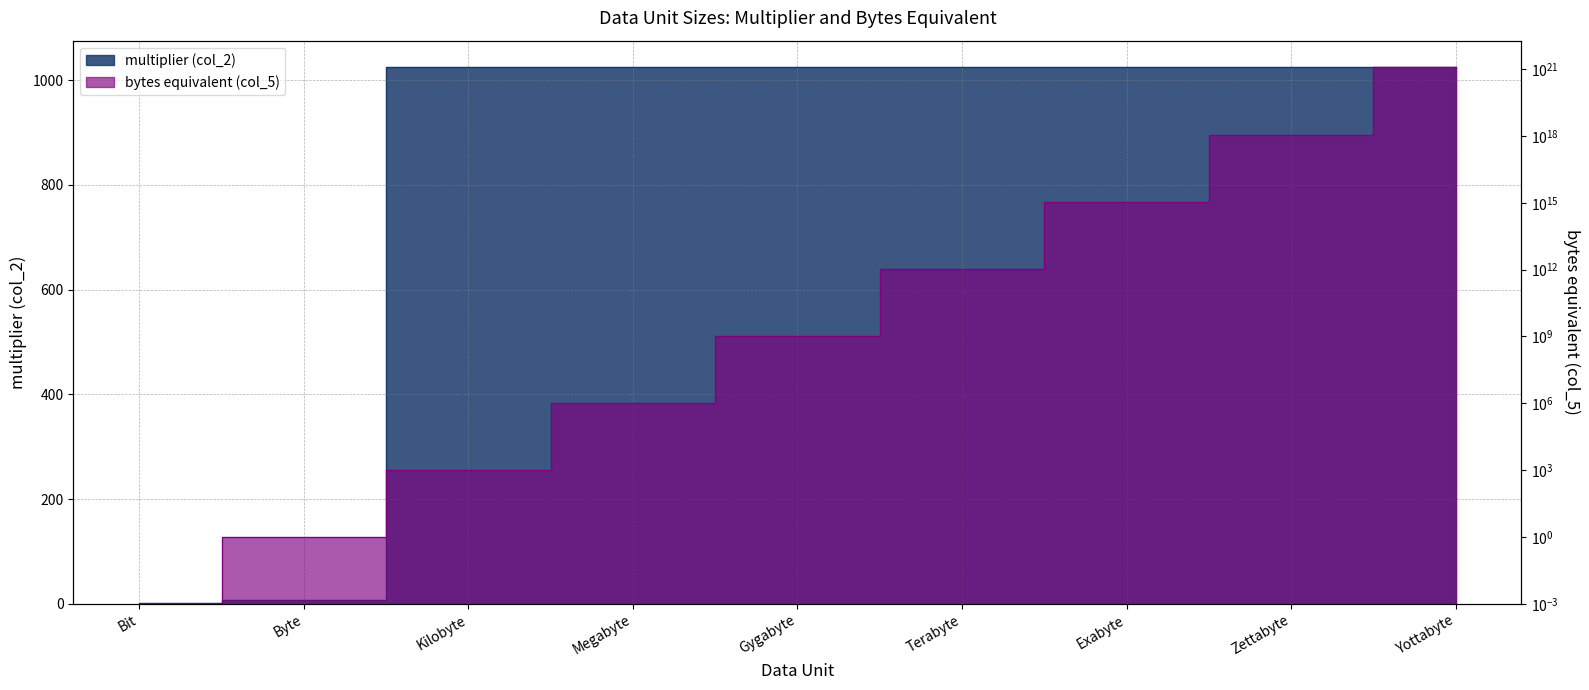

Rank the series by their average value, from lowest to highest.

multiplier (col_2), bytes equivalent (col_5)